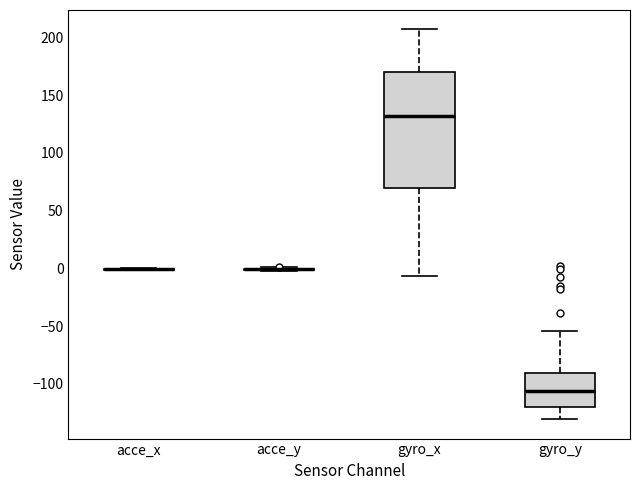

Reading left to right, read every box against the y-axis: the position of its median line, the range the box covers, and the ends of its whiskers. The values are not printed on the chart, so give them approximately, as read against the axis.

acce_x: box collapsed to a line at 0, whiskers 0 to 0
acce_y: box collapsed to a line at 0, whiskers -5 to 0
gyro_x: median 130, box 70 to 170, whiskers -5 to 205
gyro_y: median -105, box -120 to -90, whiskers -130 to -55